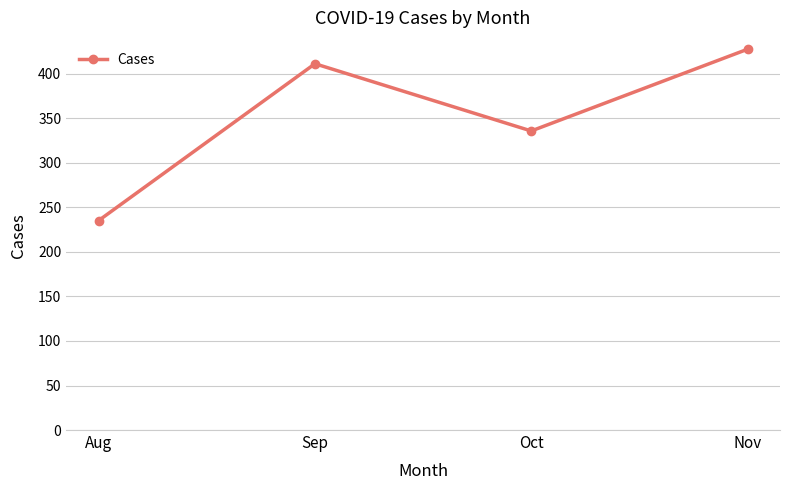

True or false: the data shows 427.7 at Nov.

True